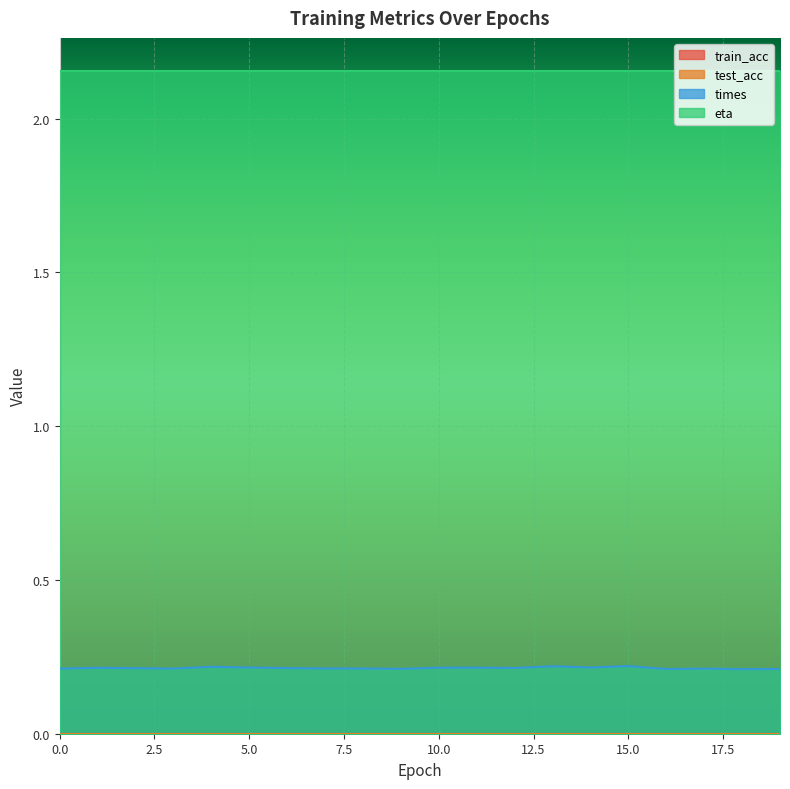

At which category is the sum across all series the highest?

15